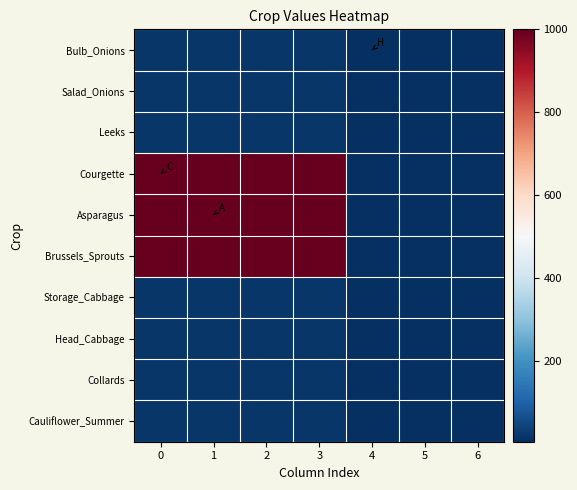

What is the greatest value displayed?

1000